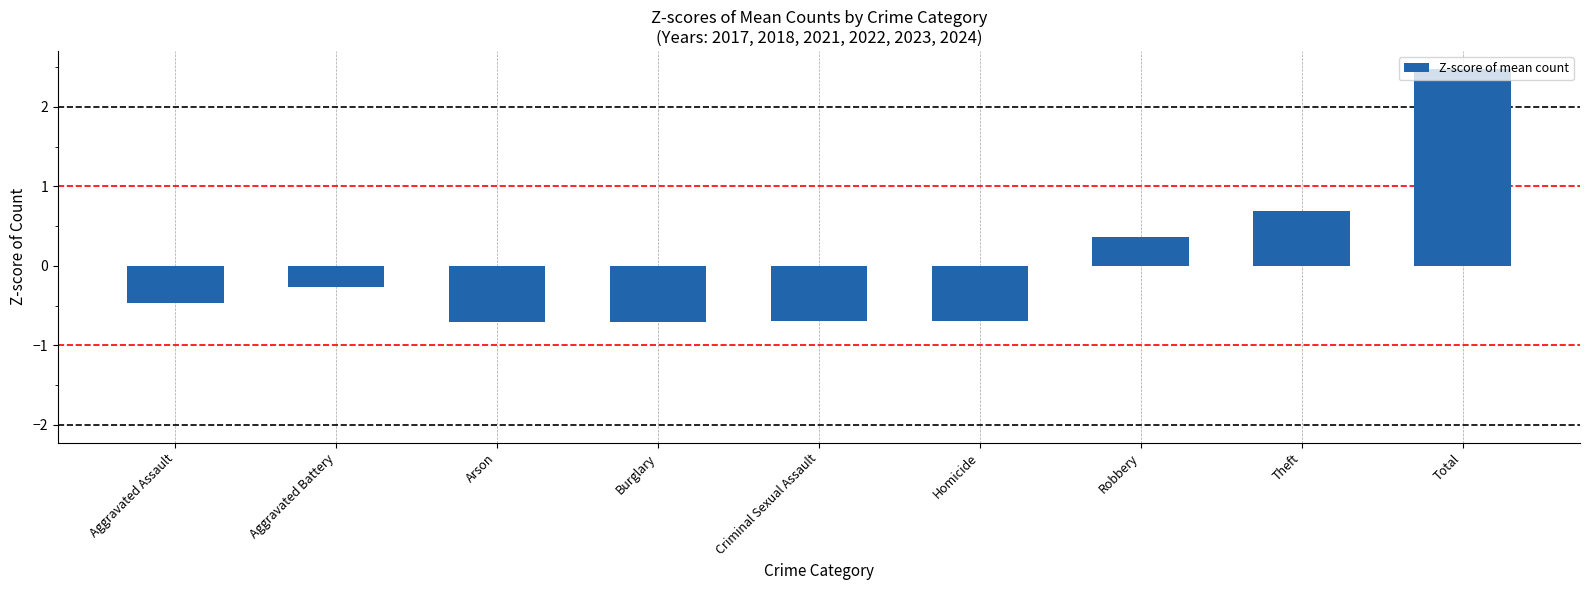

What is the value of the 1st bar from the left?

-0.5